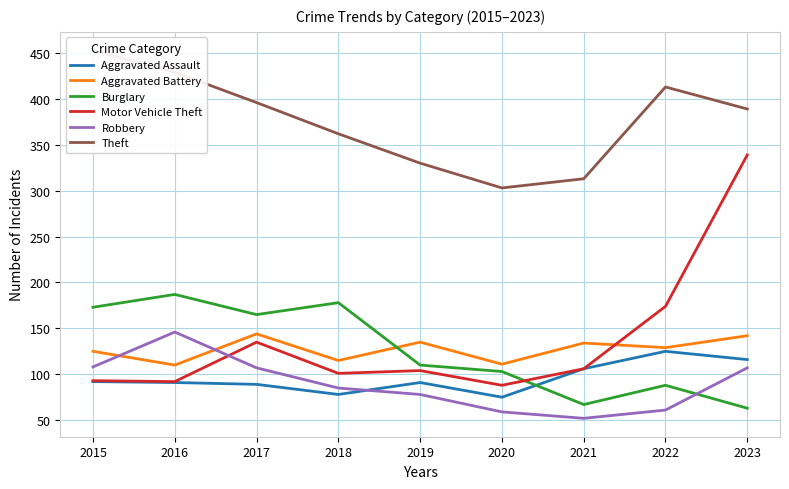

What are all the series names shown in the legend?

Aggravated Assault, Aggravated Battery, Burglary, Motor Vehicle Theft, Robbery, Theft